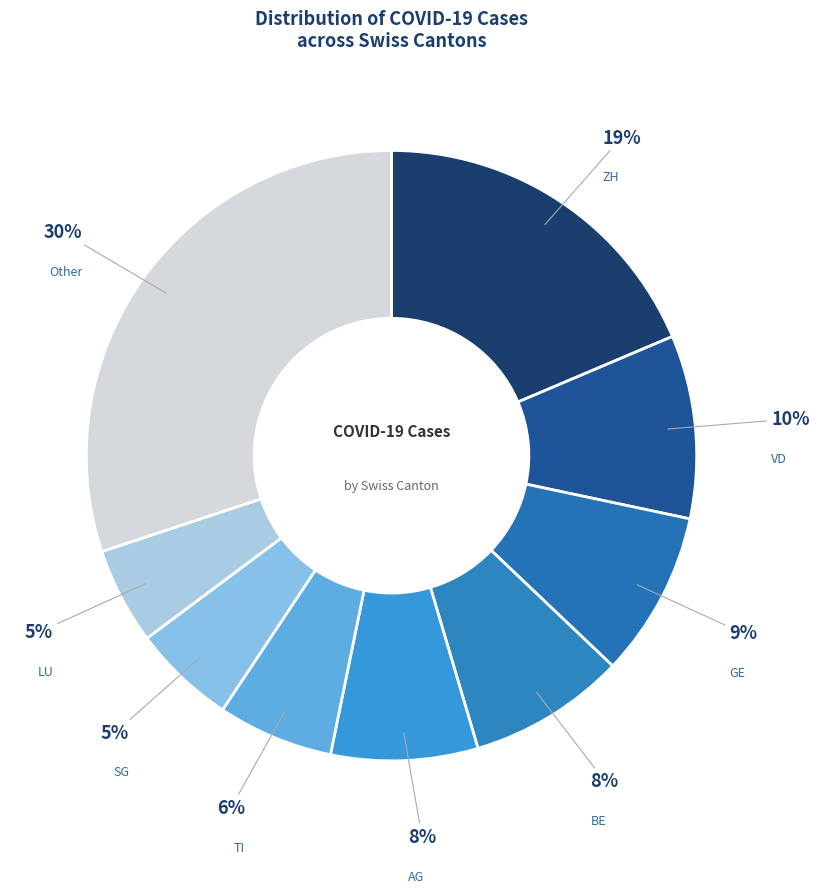

Count the number of slices in the pie.

9